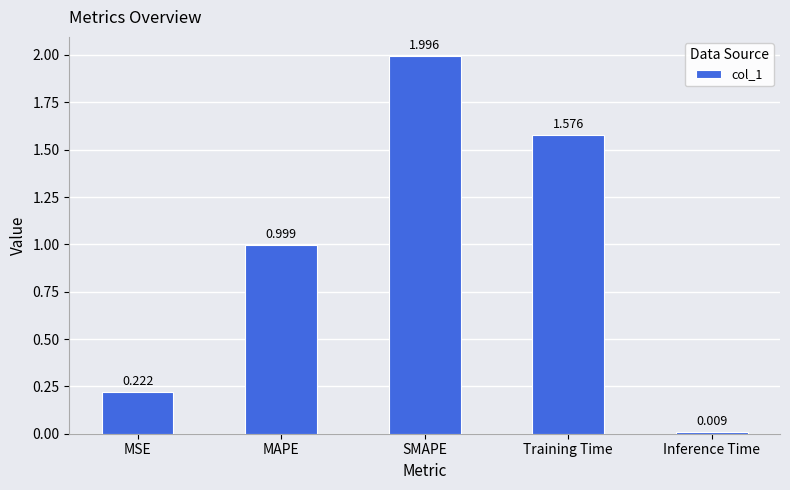

Which category has the highest value across all series?

SMAPE